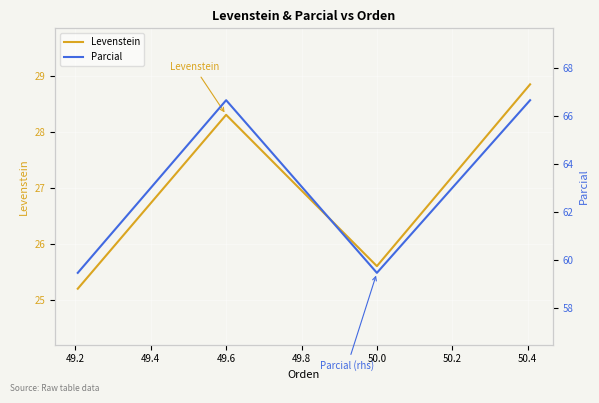

What is the total value across all series at 49.4?

85.1